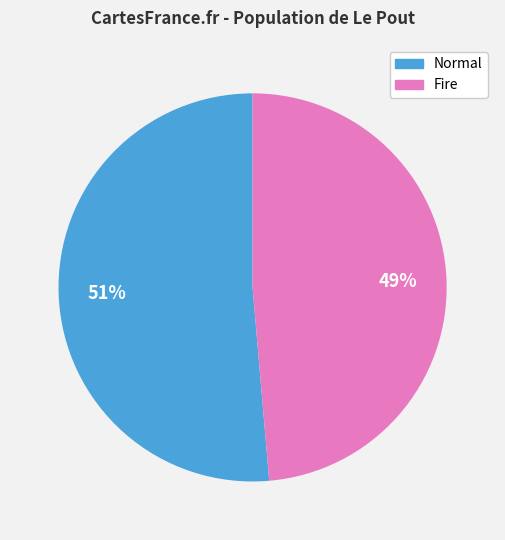

Combined, do Fire and Normal account for over 50%?

Yes